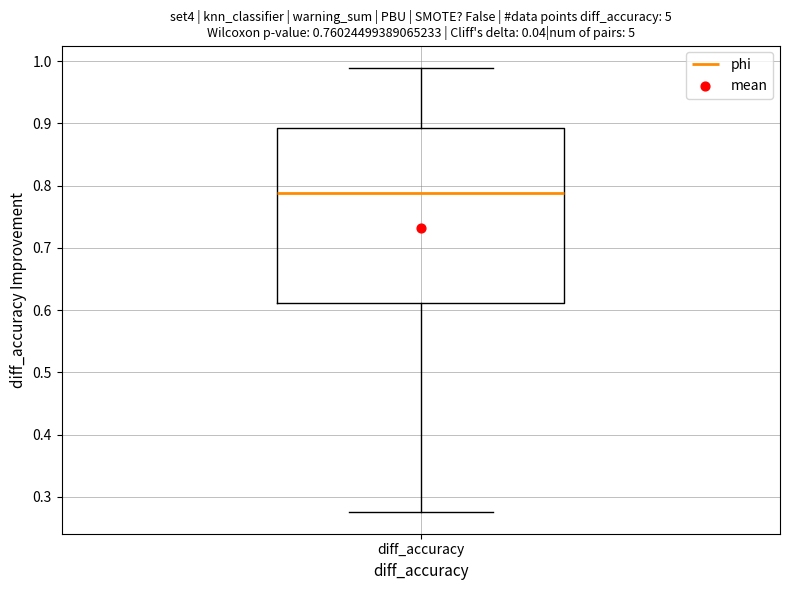

Transcribe this box plot: give where the median line is, the range the box spans, and where the two whiskers end, as read against the y-axis. The values are not printed on the chart, so give them approximately, as read against the axis.

median 0.79, box 0.61 to 0.89, whiskers 0.28 to 0.99